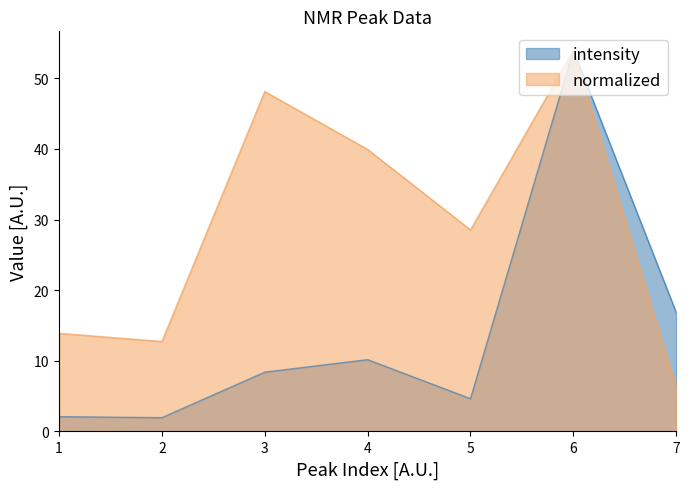

Reading left to right, transcribe all the data shown in this chart.

intensity: 2.1	2.0	8.4	10.2	4.6	53.9	16.8
normalized: 13.9	12.7	48.1	39.9	28.5	53.9	6.2